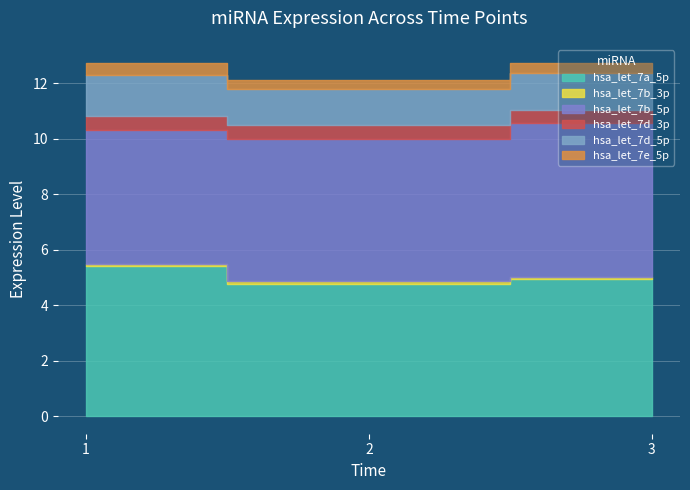

Between 1 and 3, which series saw the biggest shift?

hsa_let_7b_5p